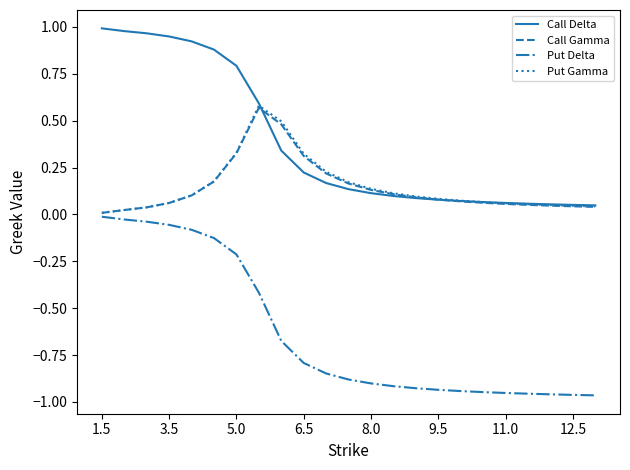

Which series has the largest total across all categories?

Call Delta